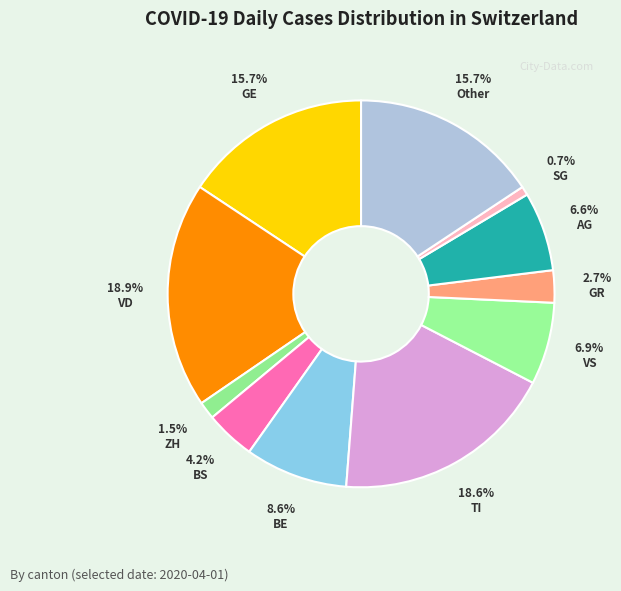

To the nearest percent, what percentage of the pie is VS?

7%